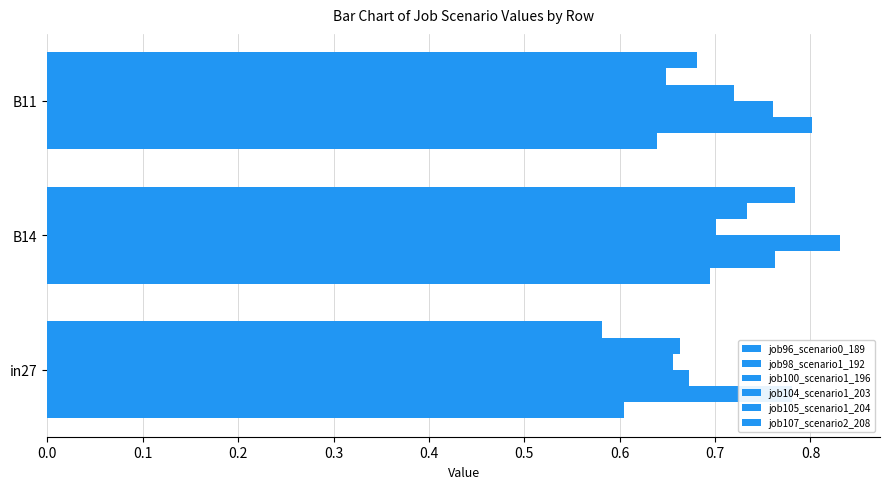

What is the value of the job107_scenario2_208 bar at the 2nd from the left?

0.8